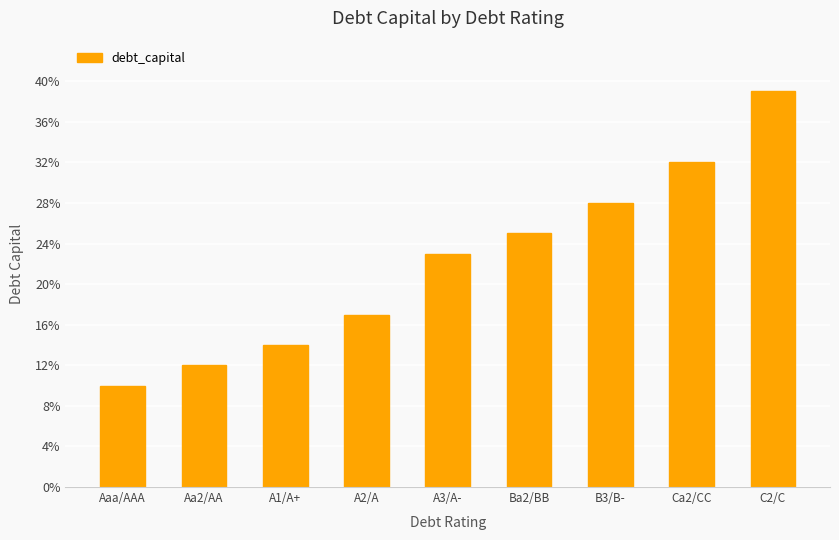

Rank the categories by value from lowest to highest.

Aaa/AAA, Aa2/AA, A1/A+, A2/A, A3/A-, Ba2/BB, B3/B-, Ca2/CC, C2/C